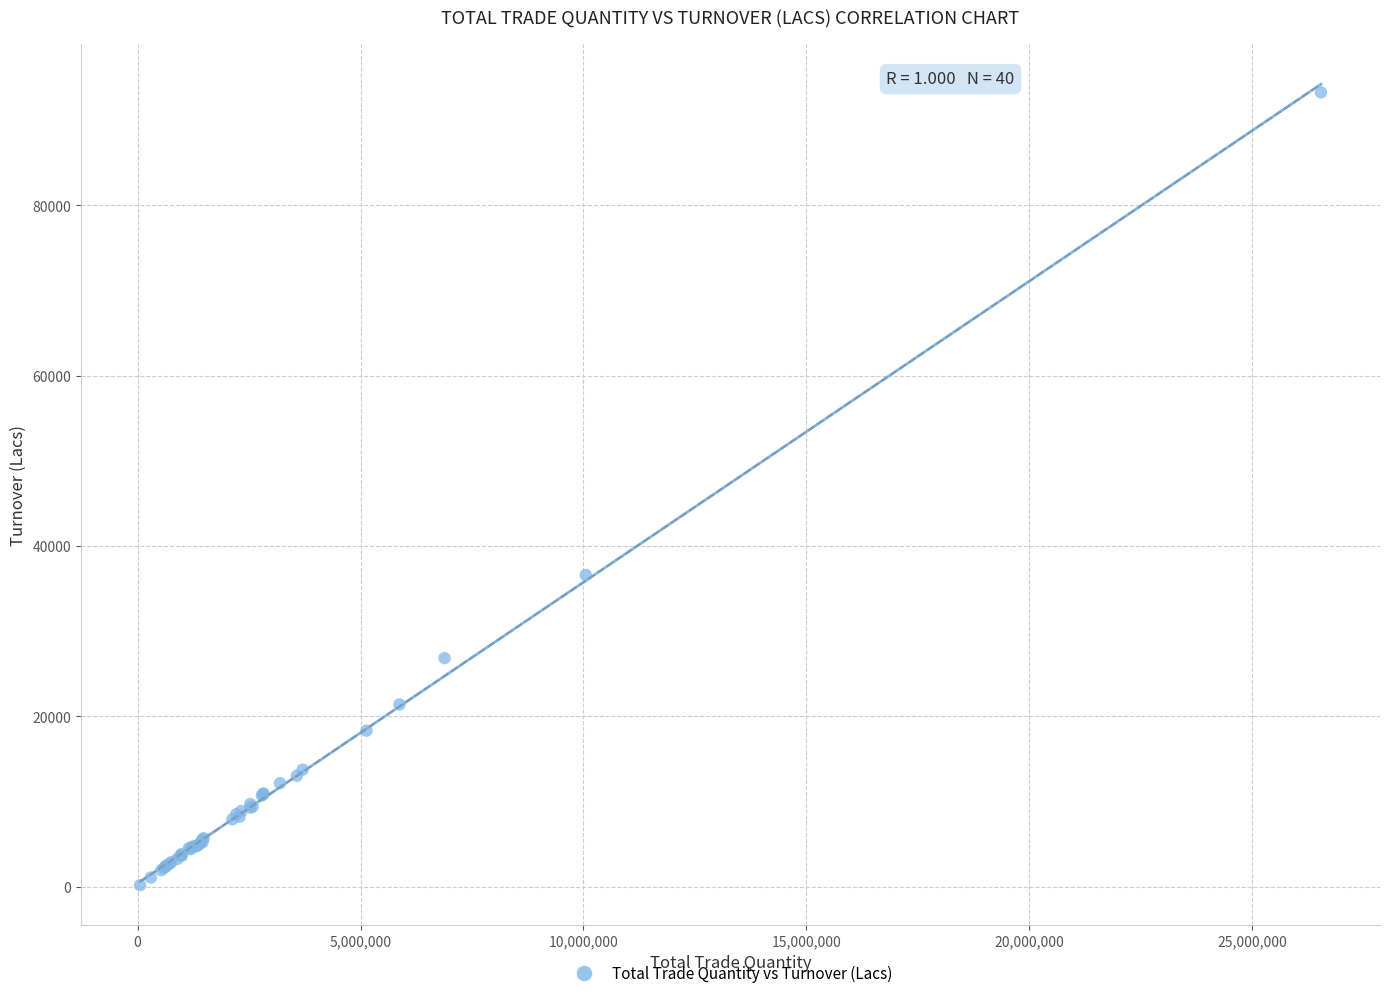

What Y value in the scatter plot is closest to 46725?

36601.6